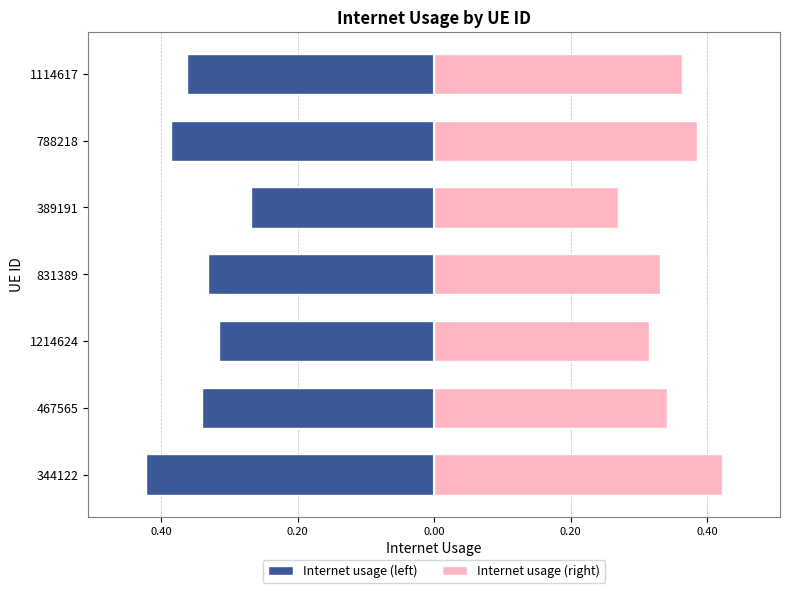

Reading right to left, what are all the values shown in this chart?

Internet usage (left): -0.4	-0.4	-0.3	-0.3	-0.3	-0.3	-0.4
Internet usage (right): 0.4	0.4	0.3	0.3	0.3	0.3	0.4